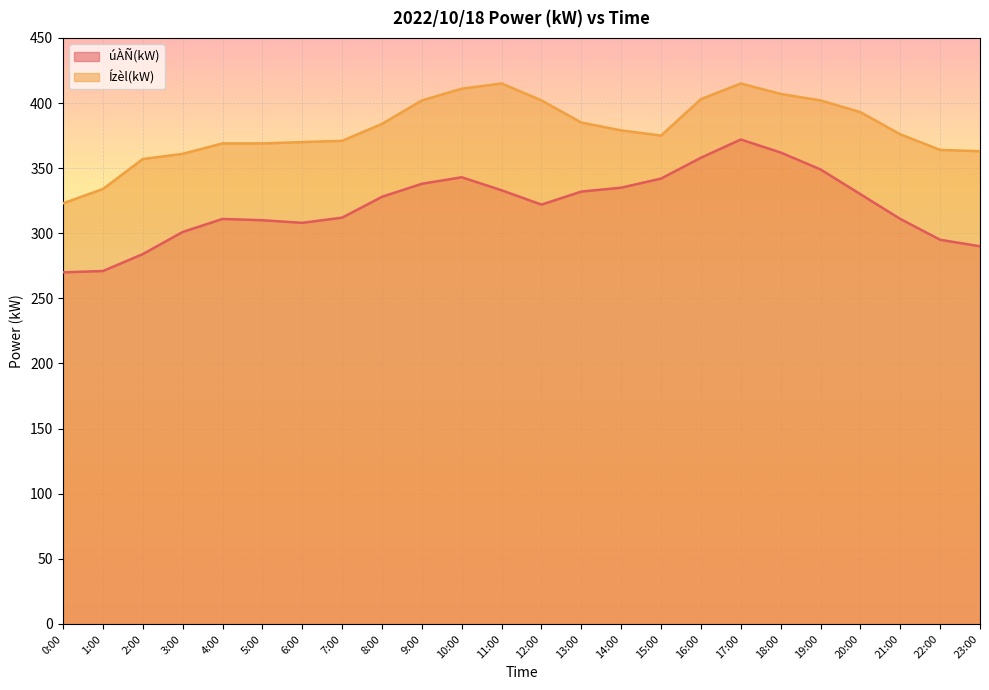

What is the difference between the úÀÑ(kW) values at 1:00 and 13:00?

61